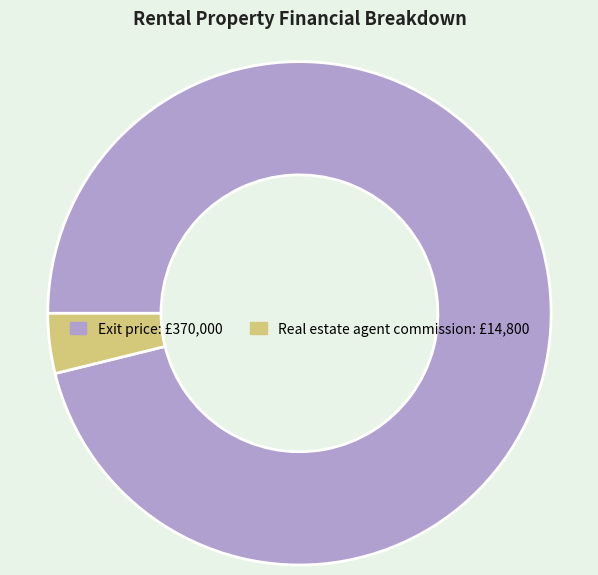

Does any single category account for the majority?

Yes